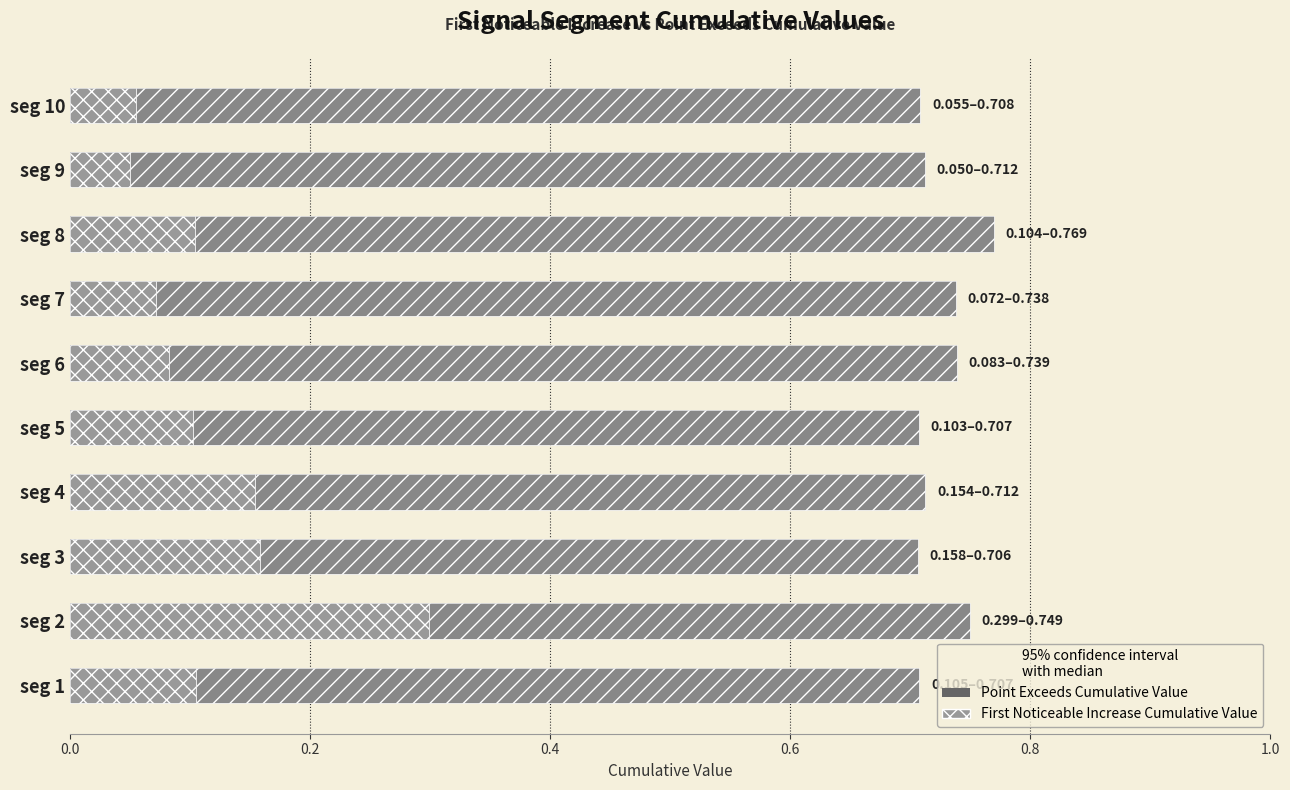

Between seg 5 and seg 6, which series saw the biggest shift?

Point_Exceeds_Cumulative_Value